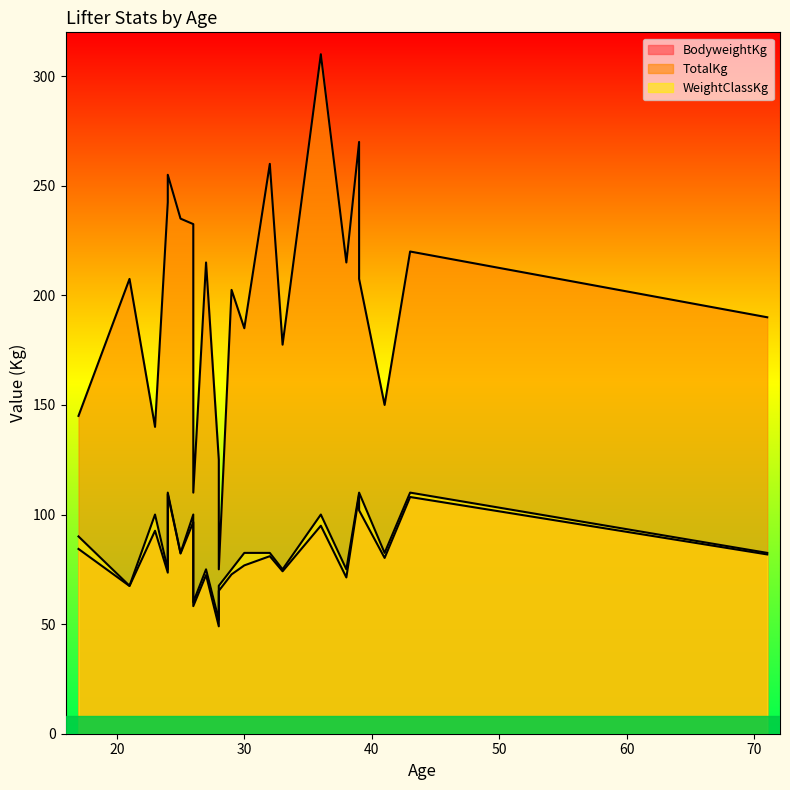

Rank the categories by BodyweightKg value from lowest to highest.

28, 26, 28, 21, 38, 27, 29, 24, 33, 30, 41, 32, 71, 25, 17, 23, 36, 26, 39, 43, 39, 24